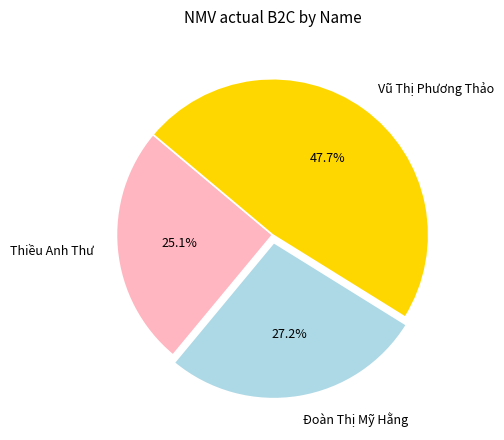

Does any single category account for the majority?

No